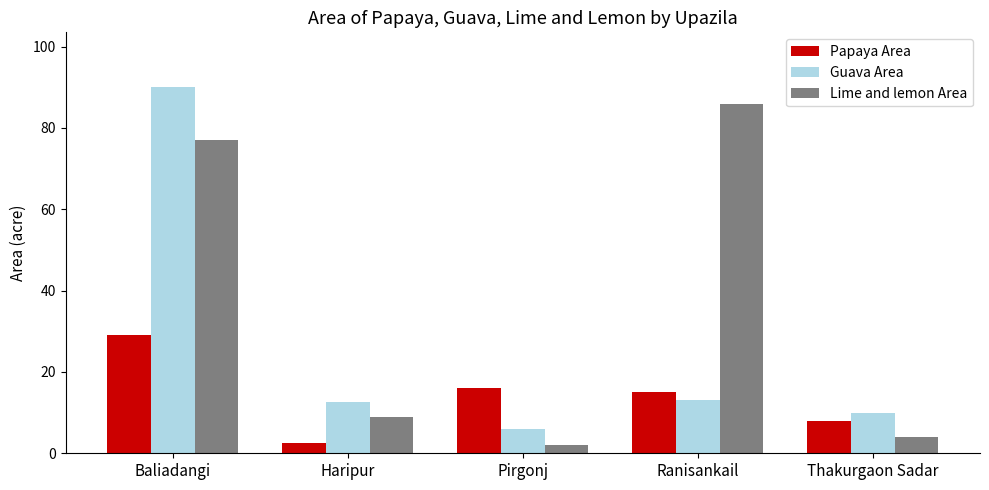

What is the approximate value of Lime and lemon Area at Haripur?

9.0